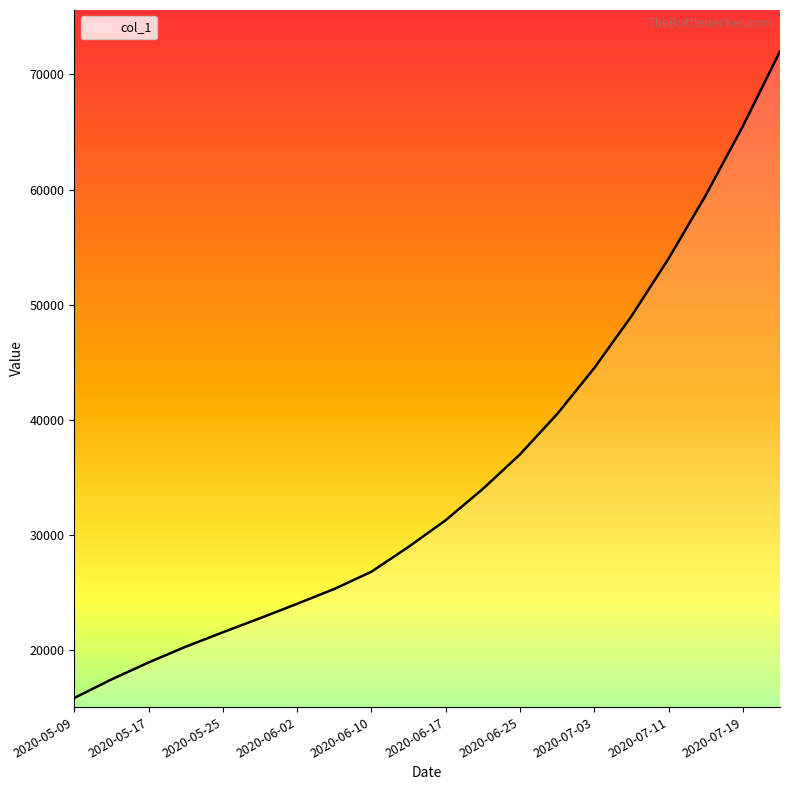

What is the minimum value shown in the chart?

15842.6